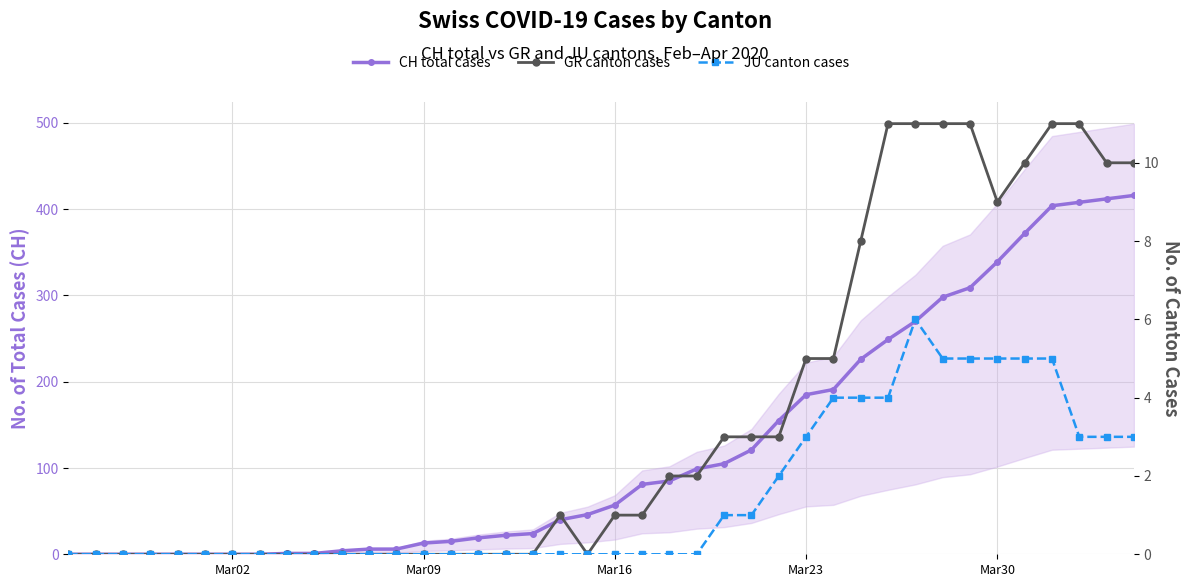

What is the difference between the maximum and minimum values in the CH total cases series?

416